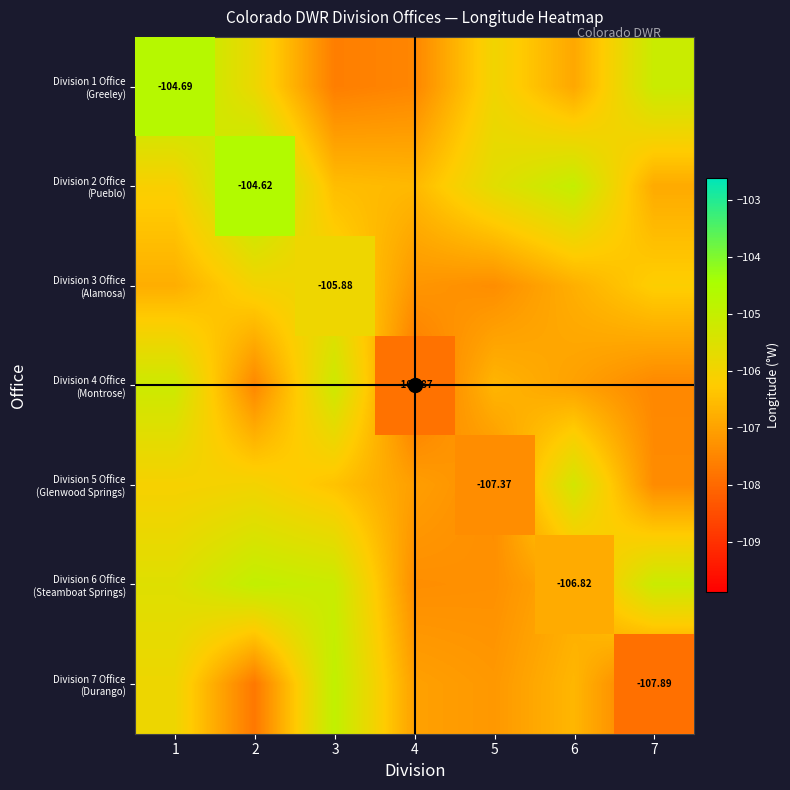

What is the sum of the row_1 values at 5 and 1?

-211.8